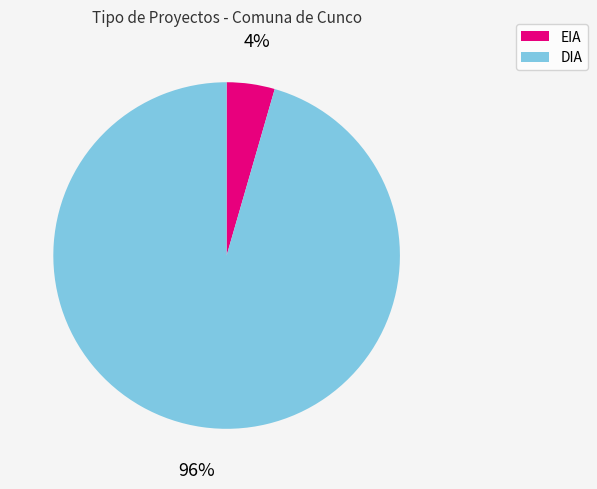

Rank the categories by value from lowest to highest.

EIA, DIA